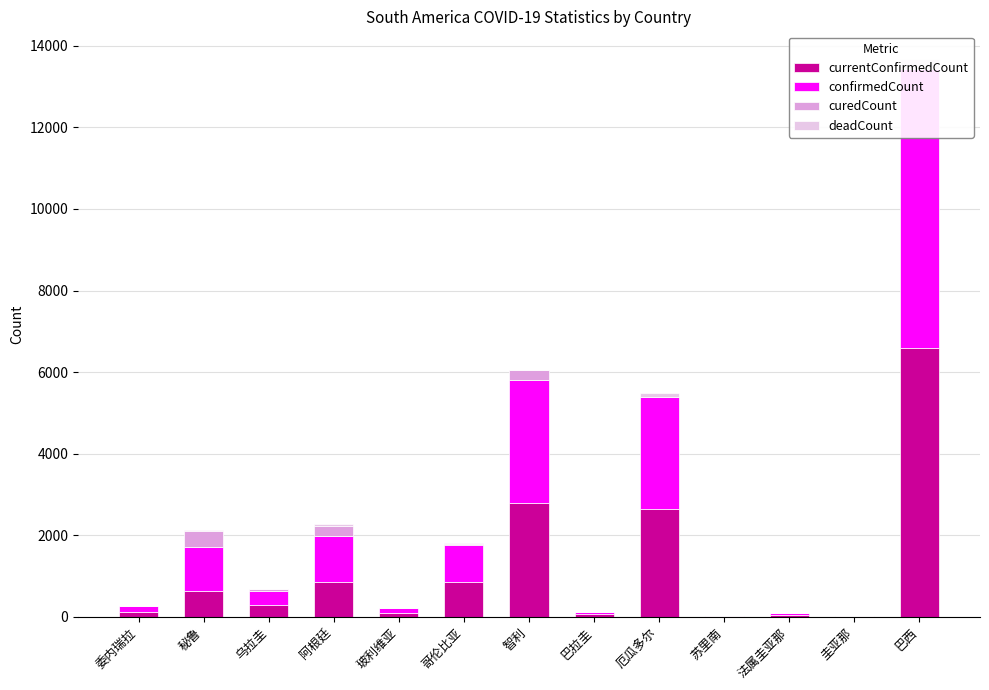

Which category has the highest value in the confirmedCount series?

巴西